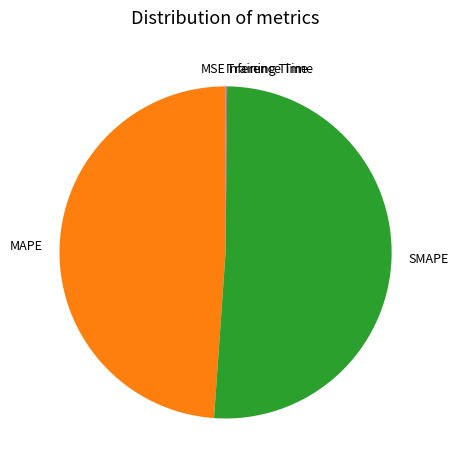

Which category accounts for the majority?

SMAPE